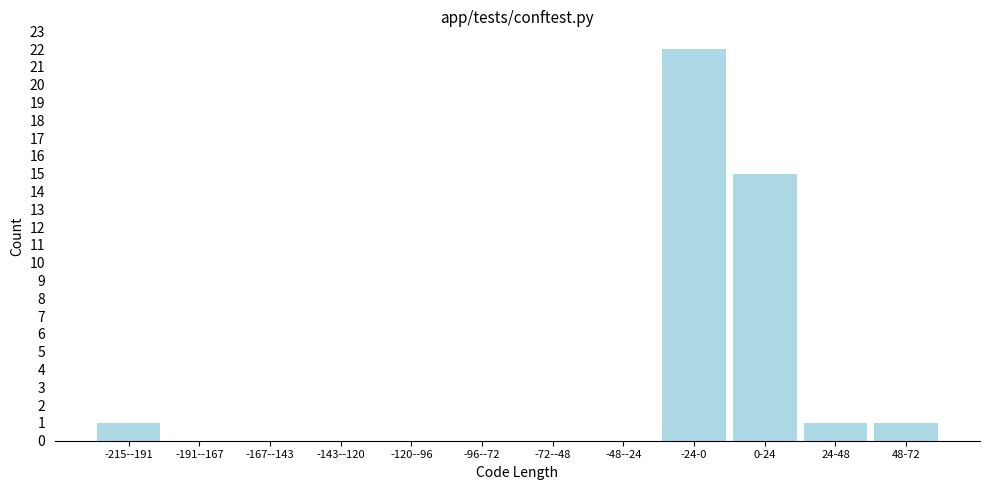

Reading left to right, extract all data points from this chart.

-215--191=1	-191--167=0	-167--143=0	-143--120=0	-120--96=0	-96--72=0	-72--48=0	-48--24=0	-24-0=22	0-24=15	24-48=1	48-72=1